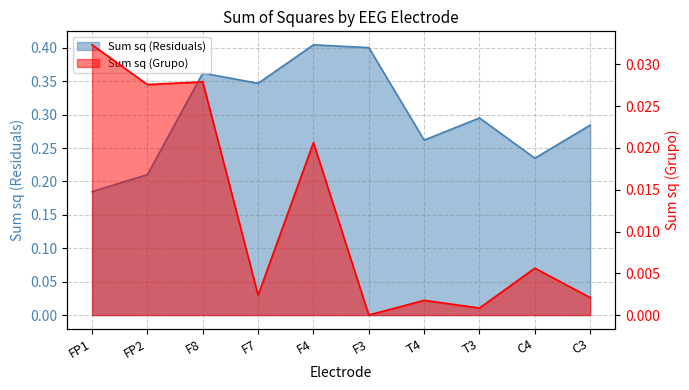

What is the total value across all series at F4?

0.4